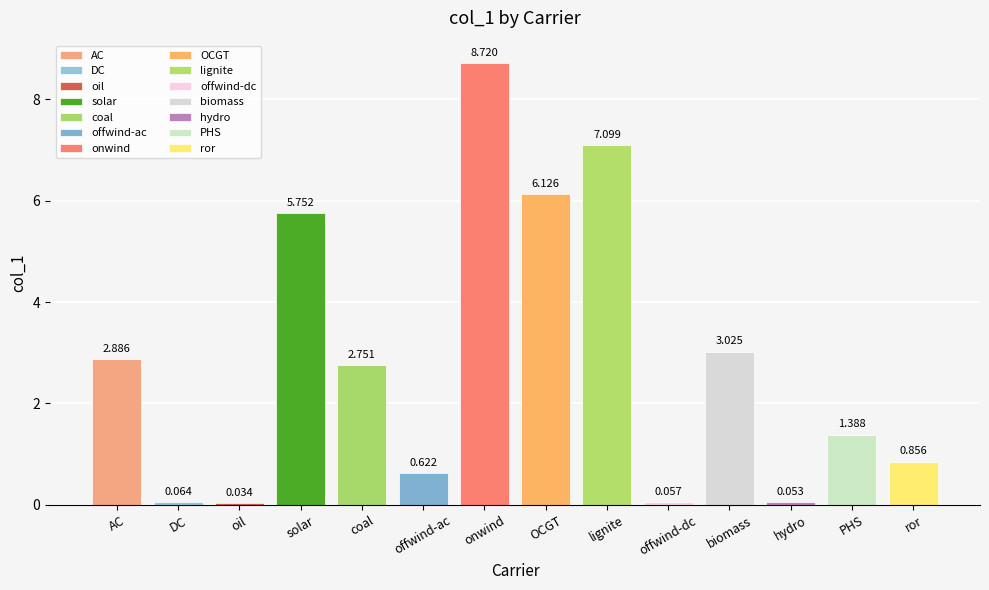

What is the greatest value displayed?

8.7